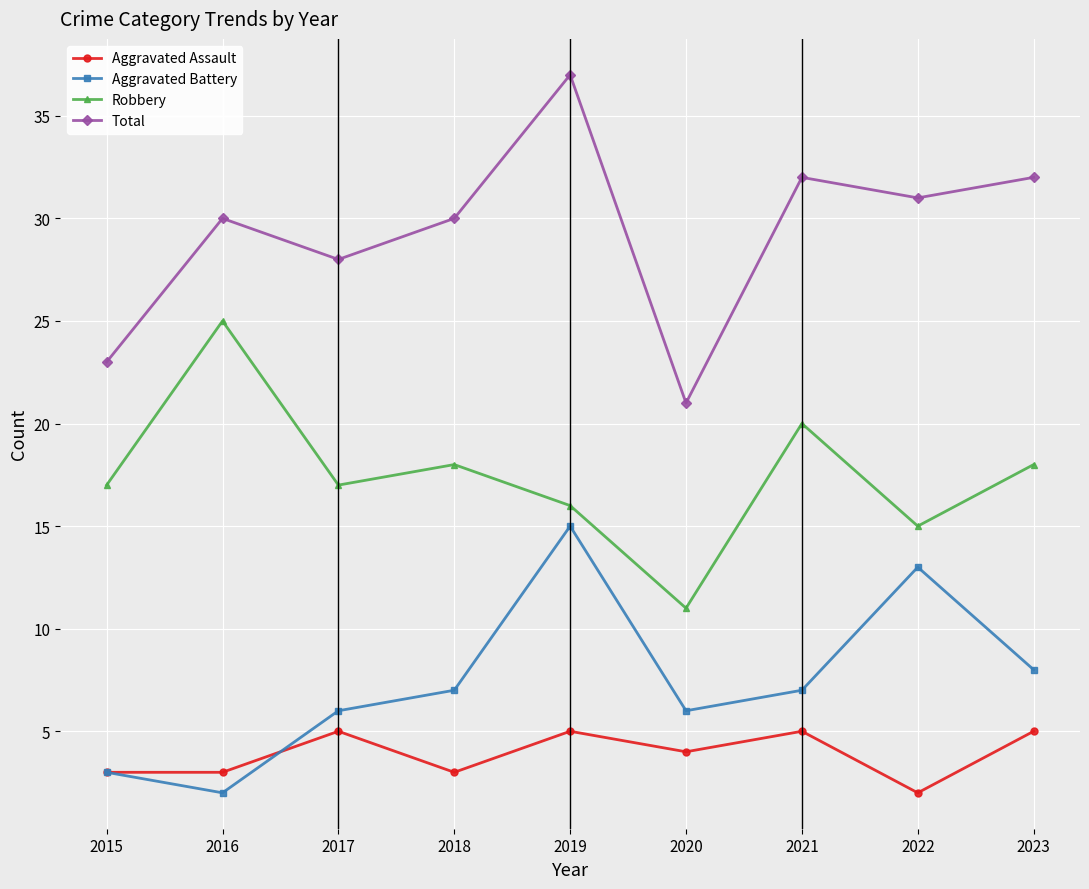

True or false: Robbery and Aggravated Battery intersect in this chart.

False